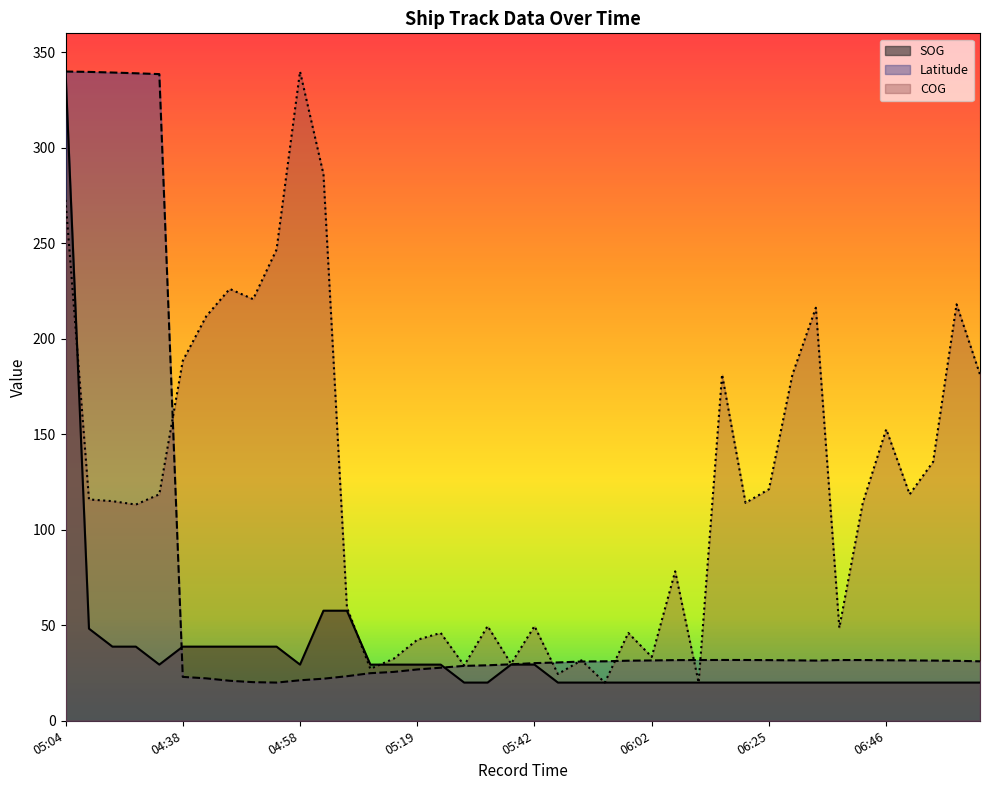

How many lines are shown in the chart?

3